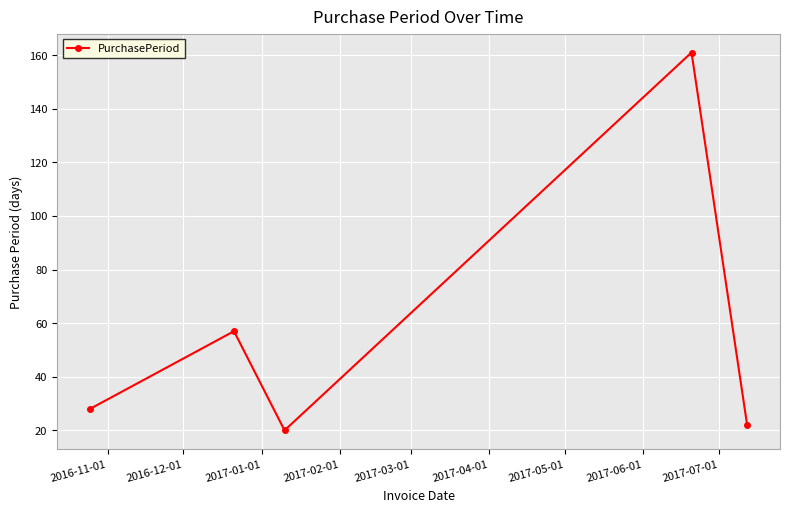

How many values are below 28?

2